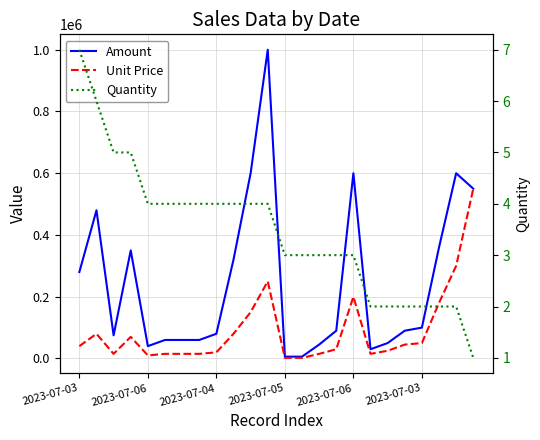

List the series in order of their overall mean, highest first.

Amount, Unit Price, Quantity